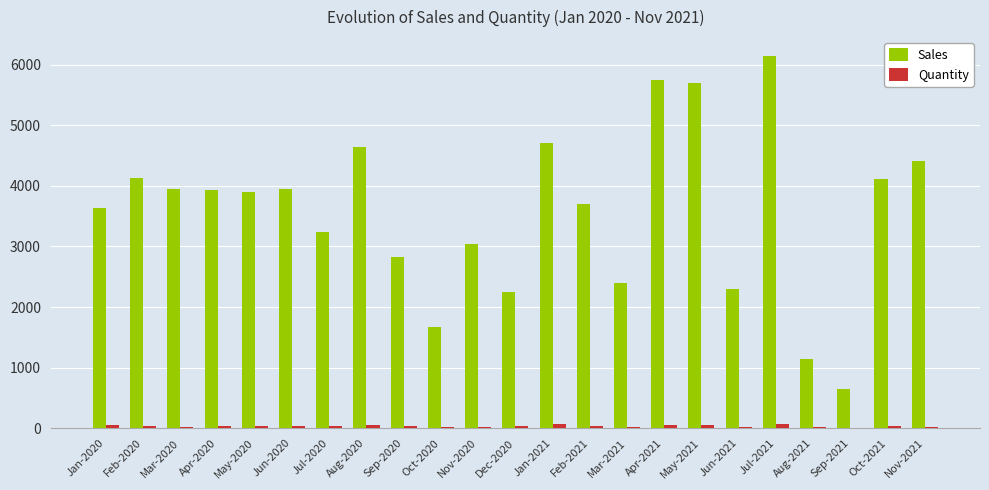

How many data points does each series have?

23